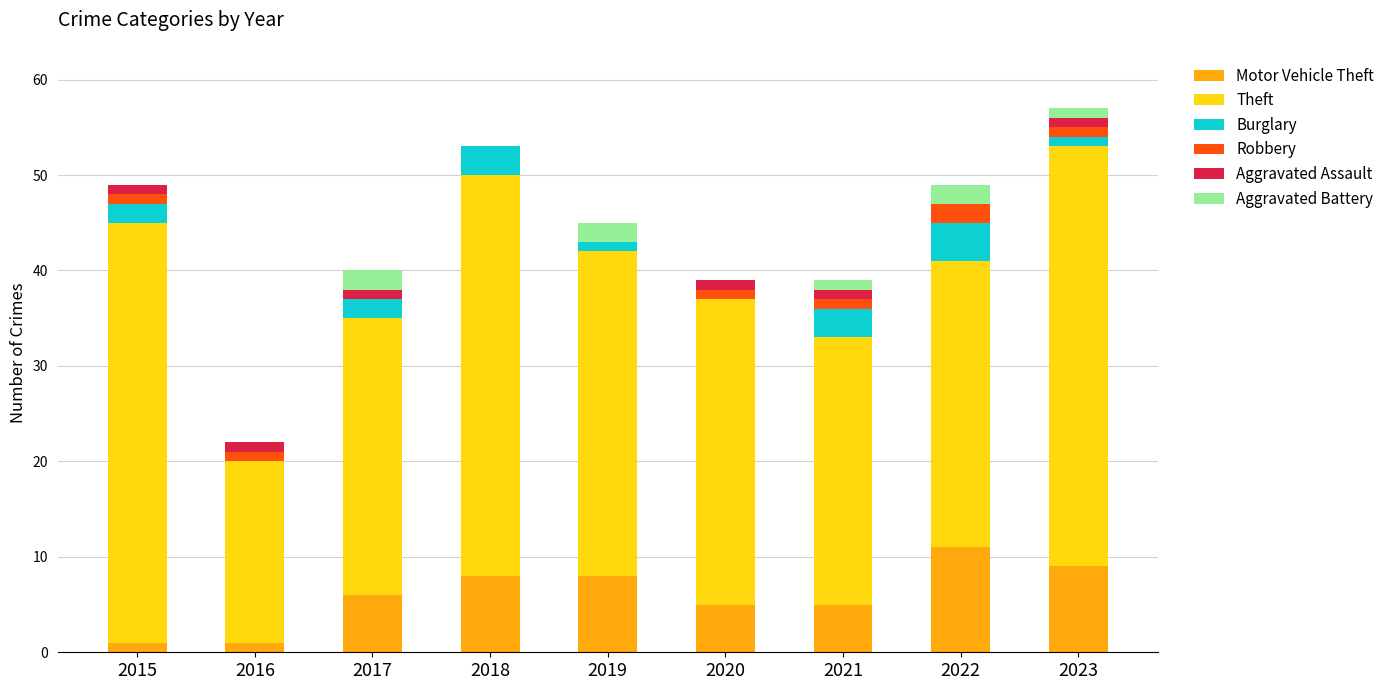

True or false: Aggravated Battery has a value of 1 at 2023.

True